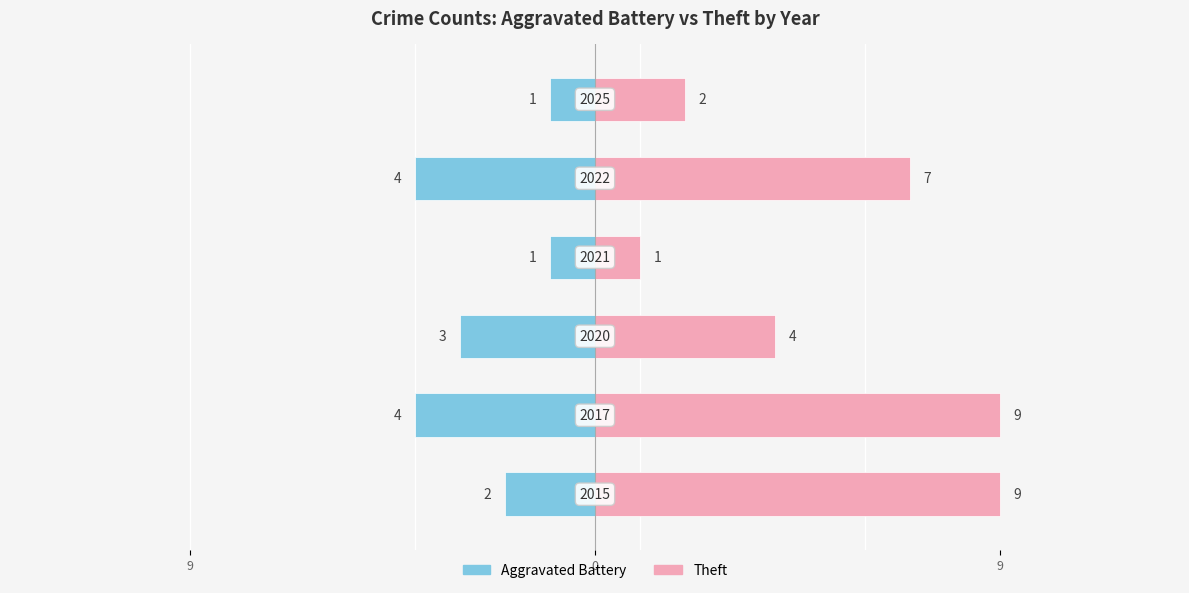

What are all the series names shown in the legend?

Aggravated Battery, Theft